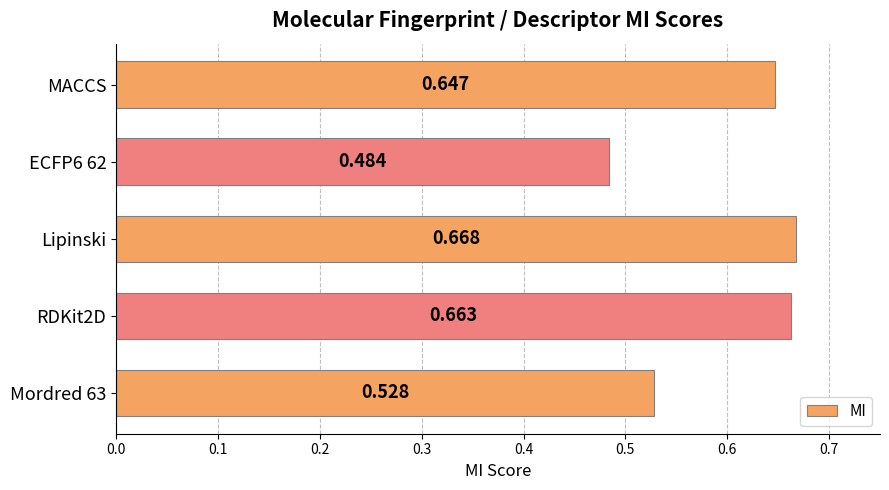

Rank the categories by value from lowest to highest.

ECFP6 62, Mordred 63, MACCS, RDKit2D, Lipinski